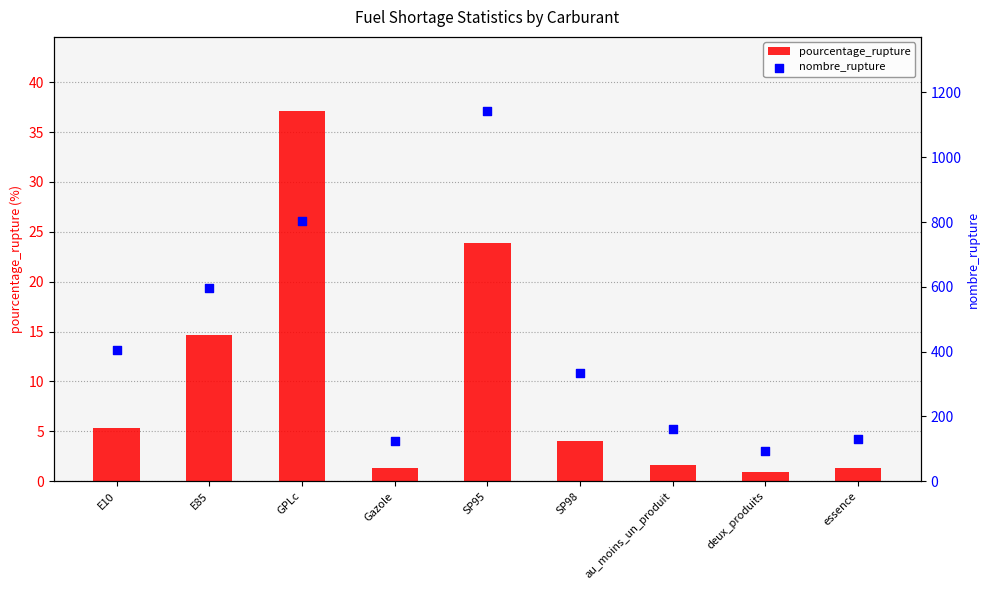

Which series has the widest spread of Y values?

nombre_rupture